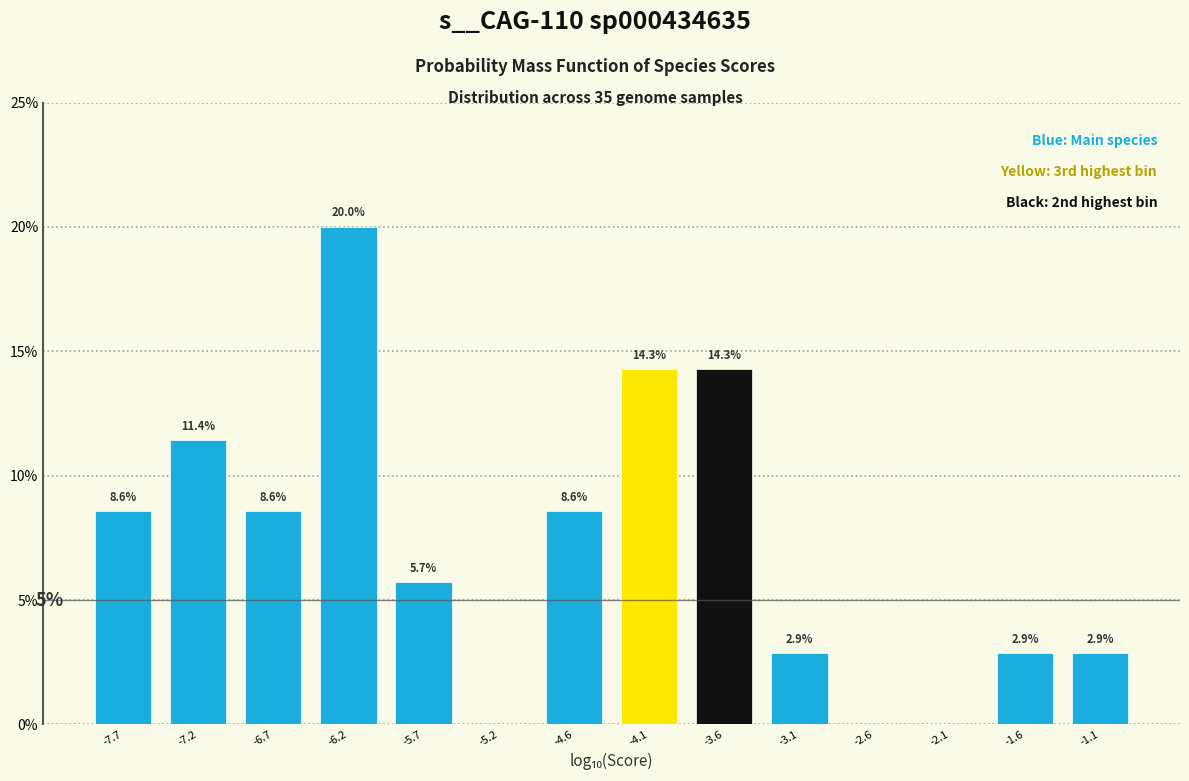

Which range on the x-axis has the tallest bar?

-6.4 to -5.9